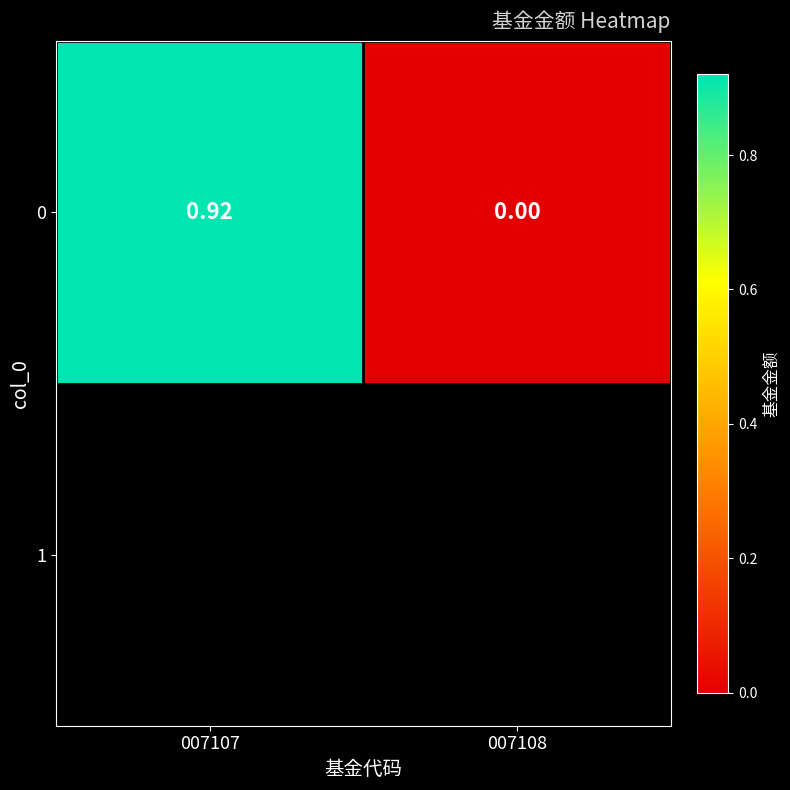

Rank the categories by value from highest to lowest.

007107, 007108